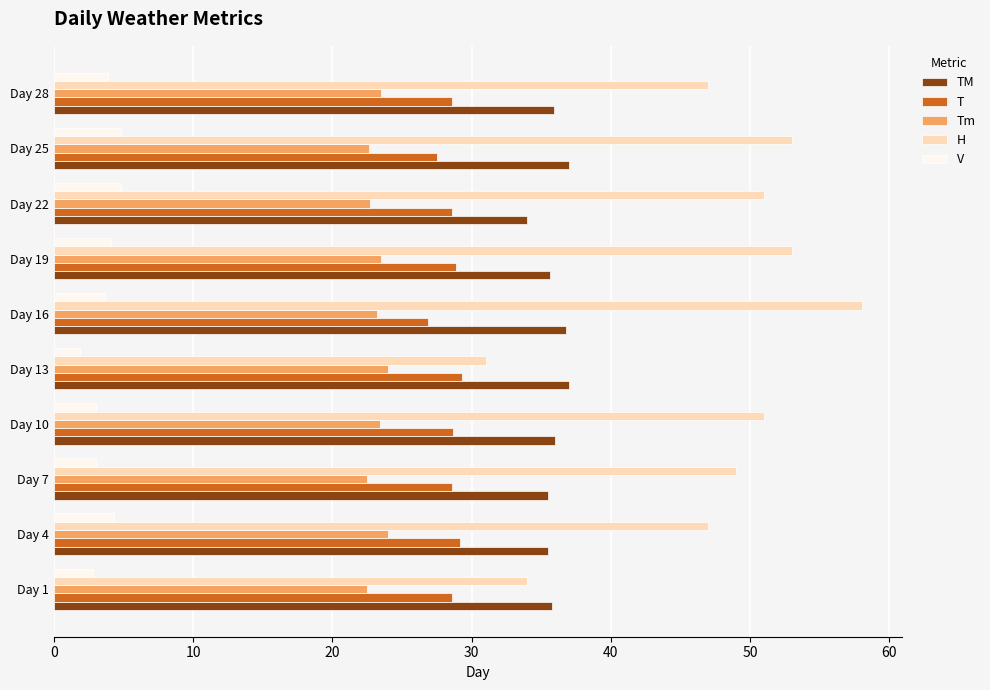

What is the difference between the second highest and second lowest values in the Tm series?

1.5